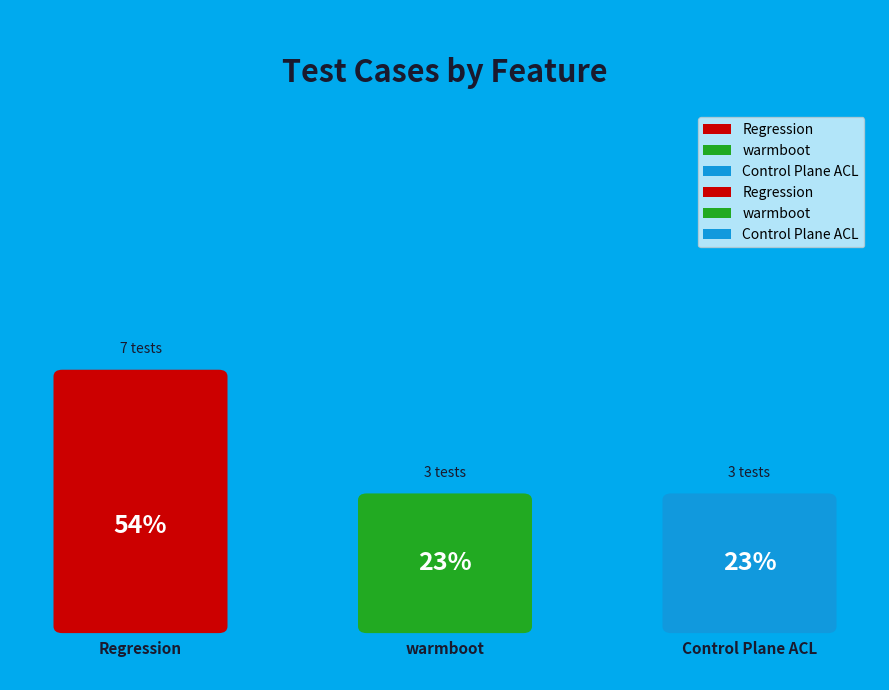

Which slice is the smallest?

warmboot